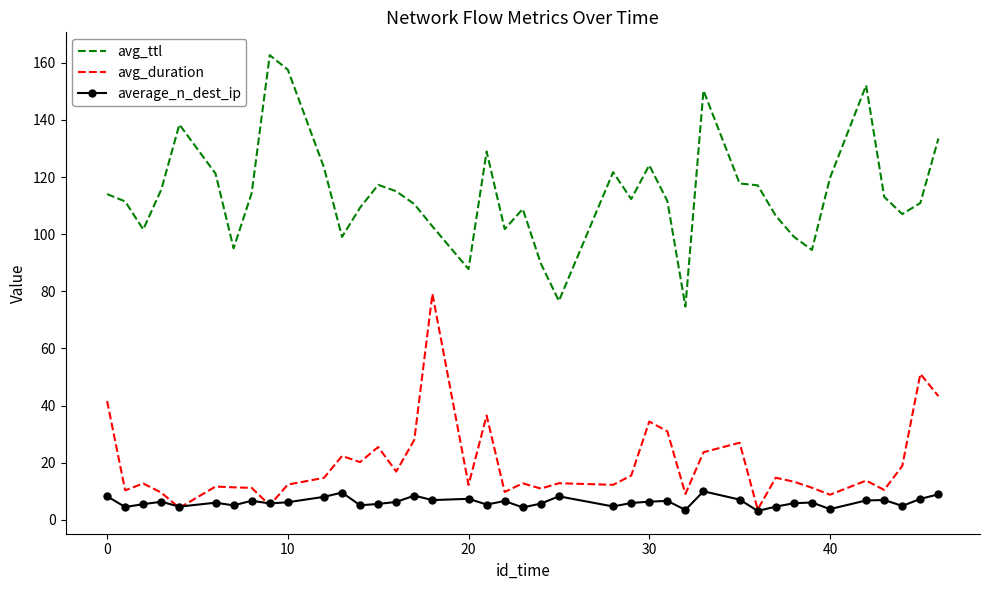

True or false: avg_ttl and average_n_dest_ip intersect in this chart.

False